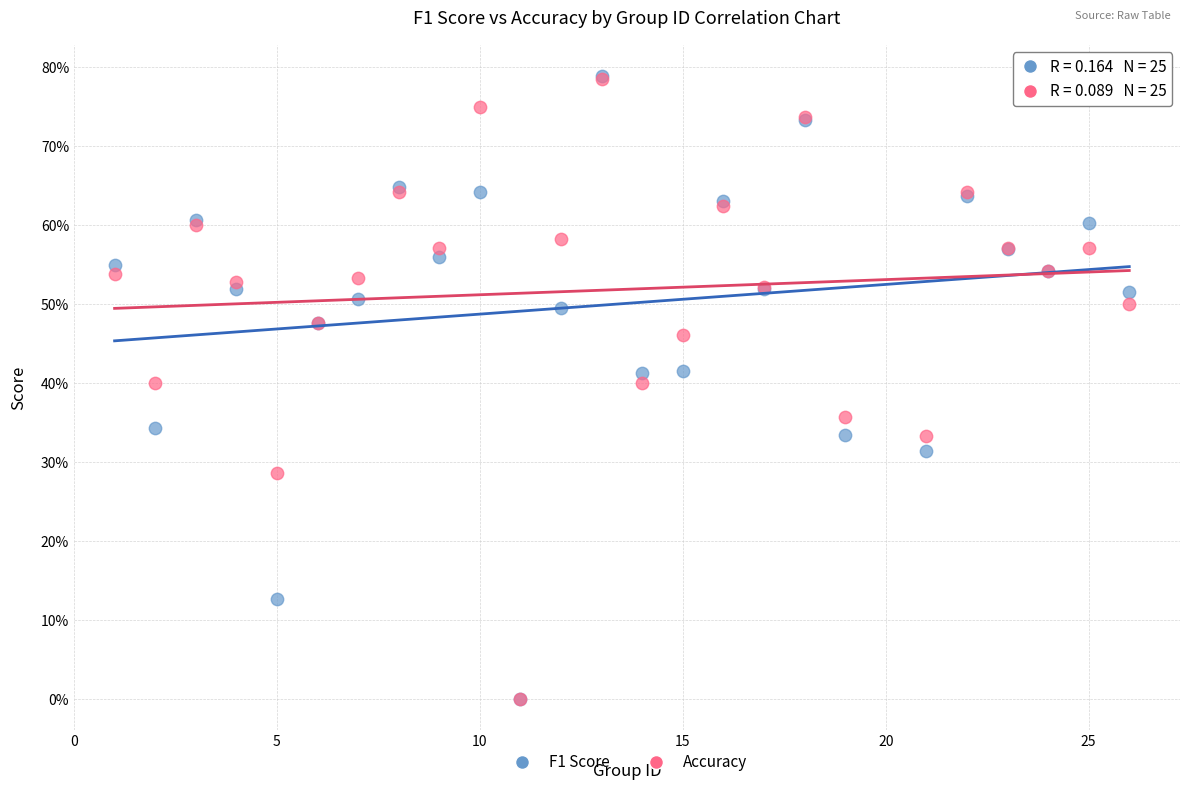

What are all the series names shown in the legend?

F1 Score, Accuracy